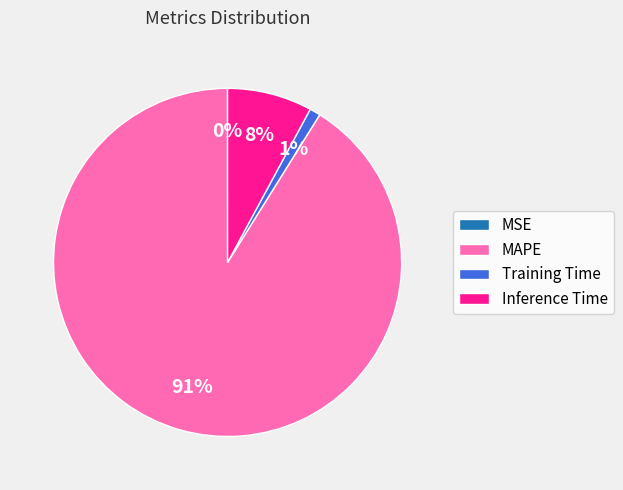

To the nearest percent, what portion does MAPE represent?

91%